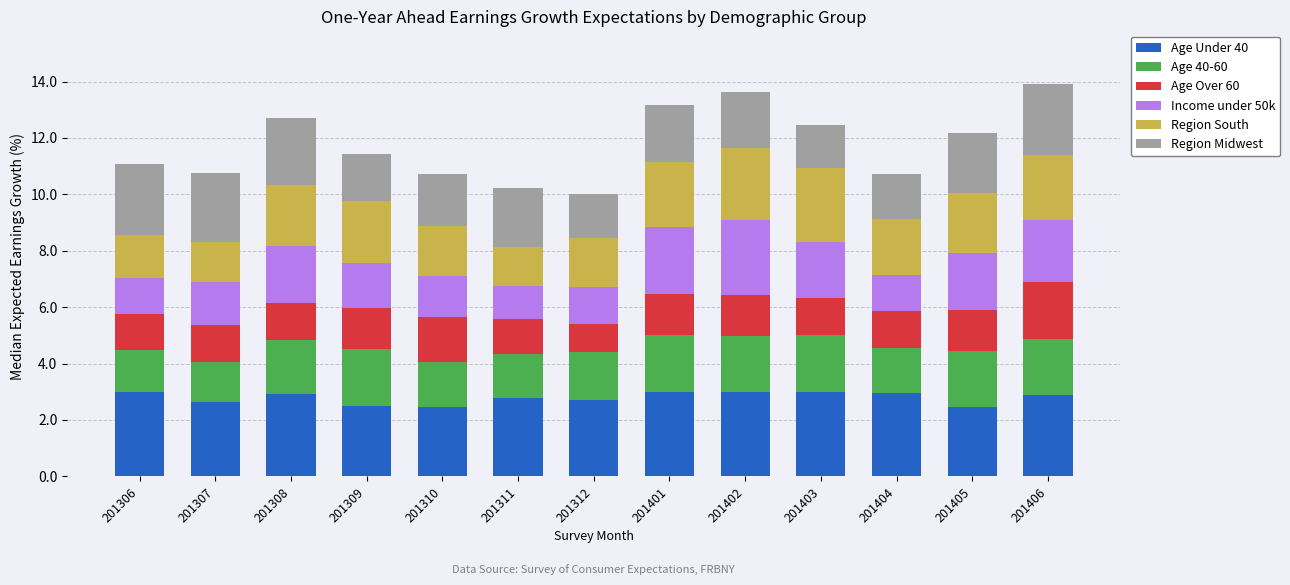

What is the total value across all series at 201311?

10.2